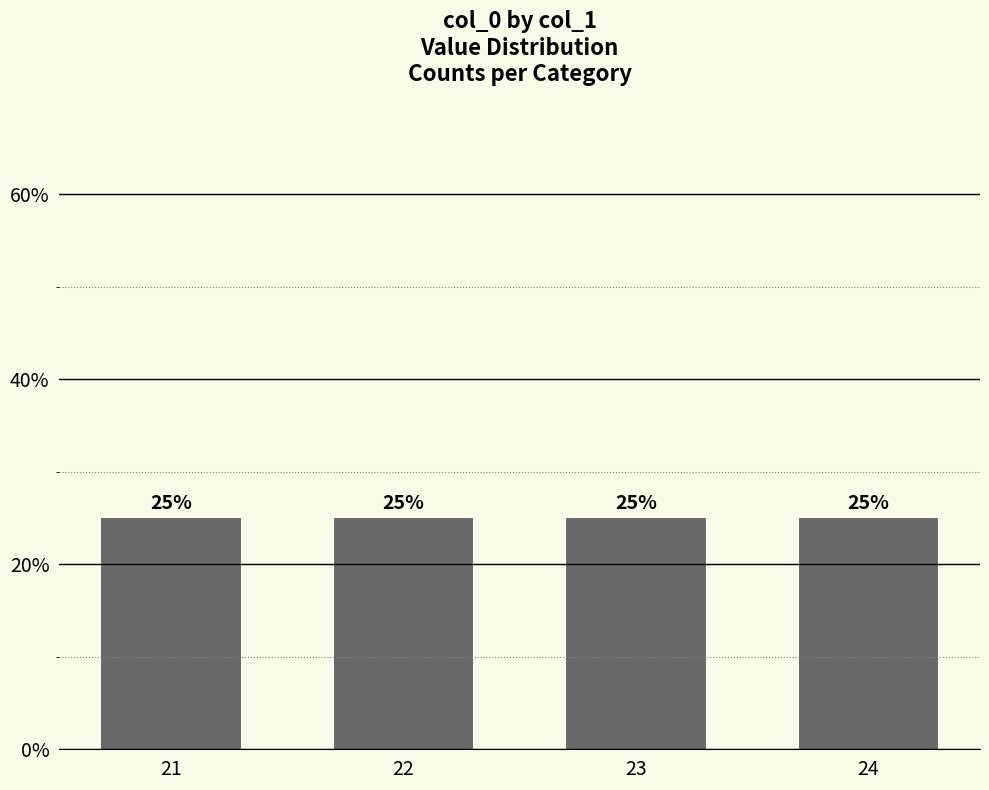

Rank the categories by value from highest to lowest.

24, 23, 22, 21